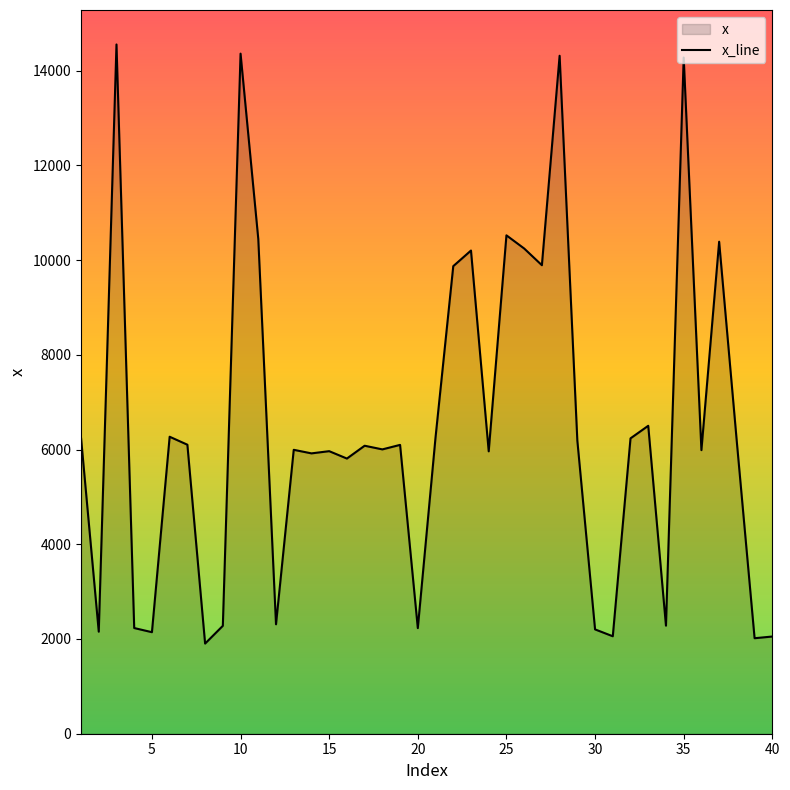

What is the minimum value shown in the chart?

1903.3